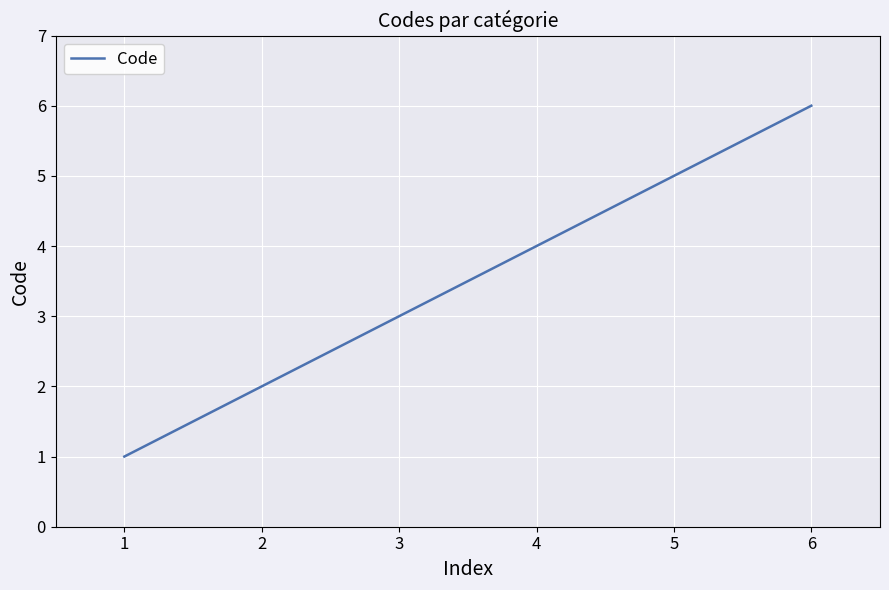

What is the ratio of the value at 2 to the value at 1?

2.0